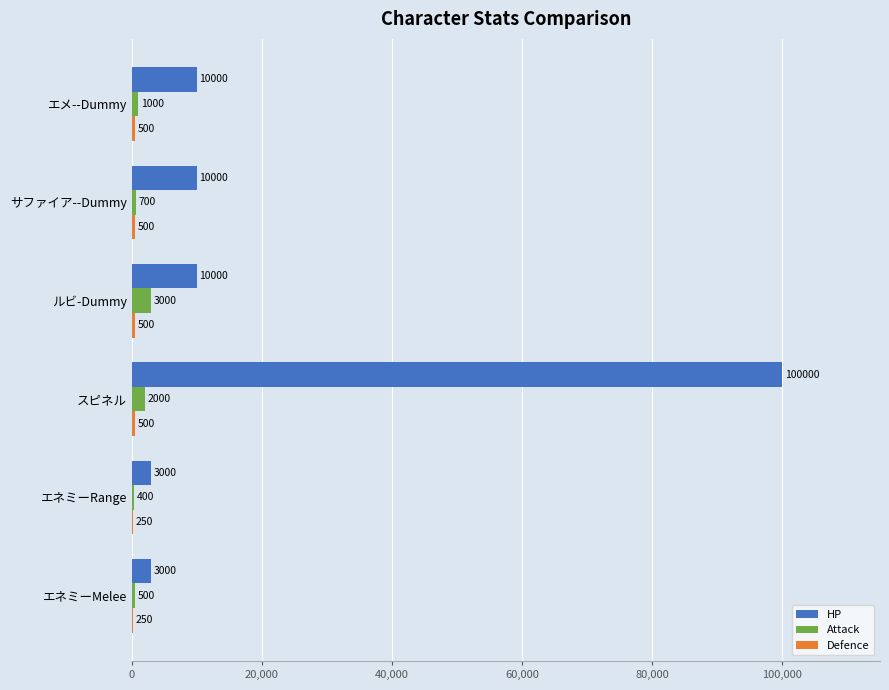

What value does the Attack series have at エメ--Dummy, to the nearest 10?

1000